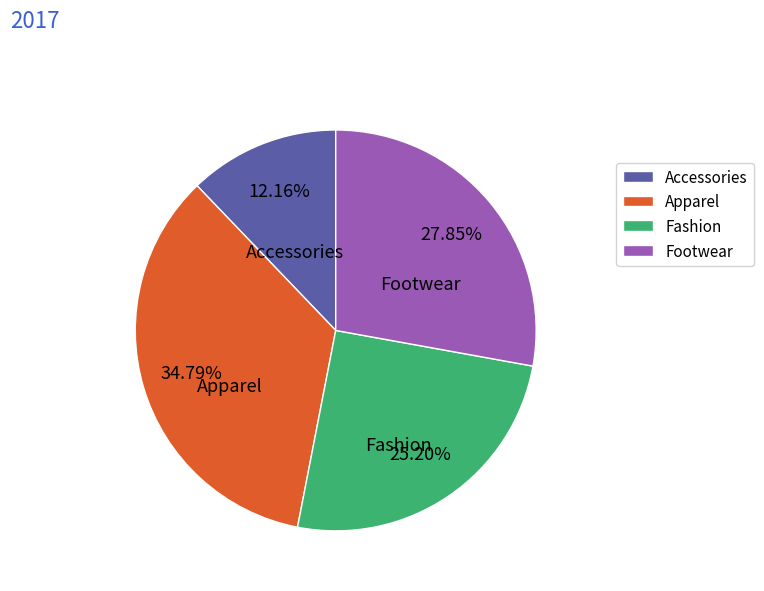

Does any single category account for the majority?

No